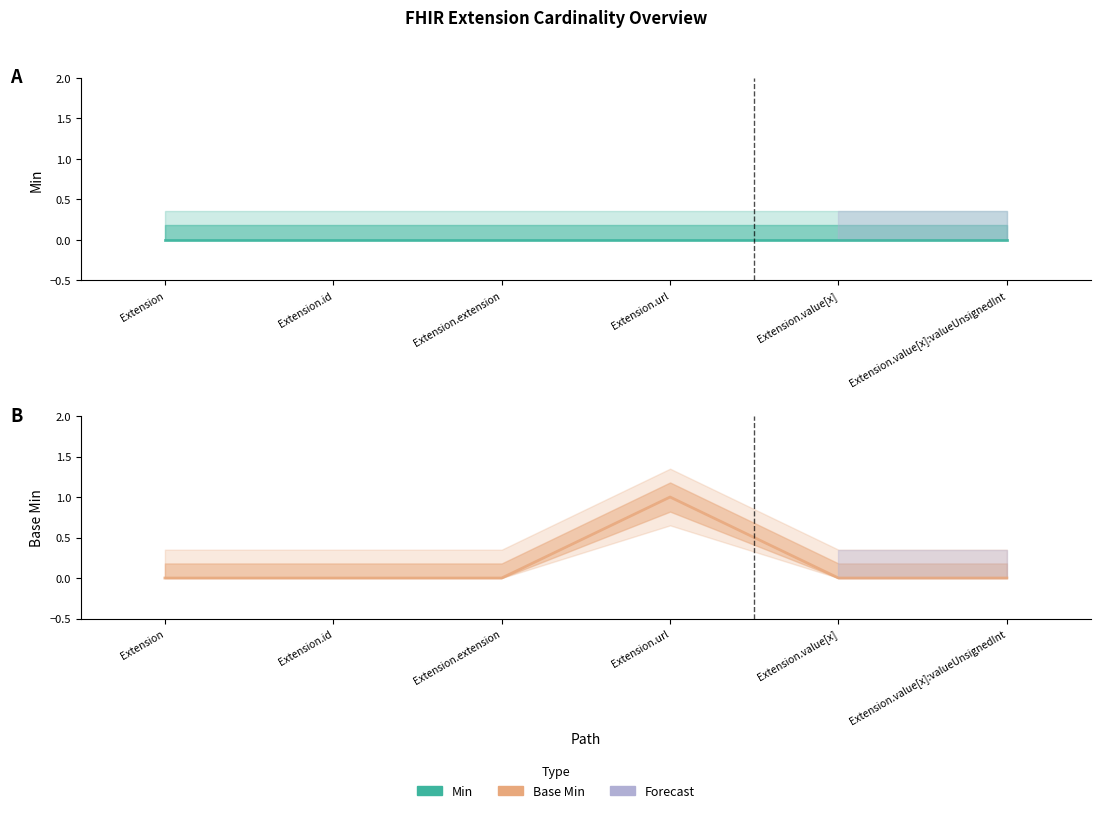

Is it true that the value at Extension.url is 1?

False